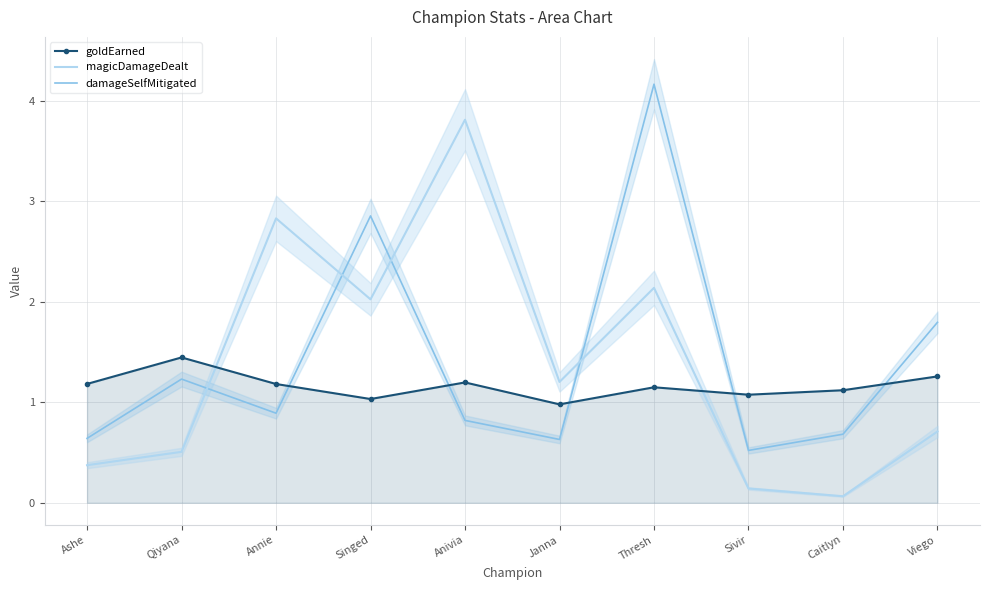

What is the value of the damageSelfMitigated point at the 6th from the left?

0.6